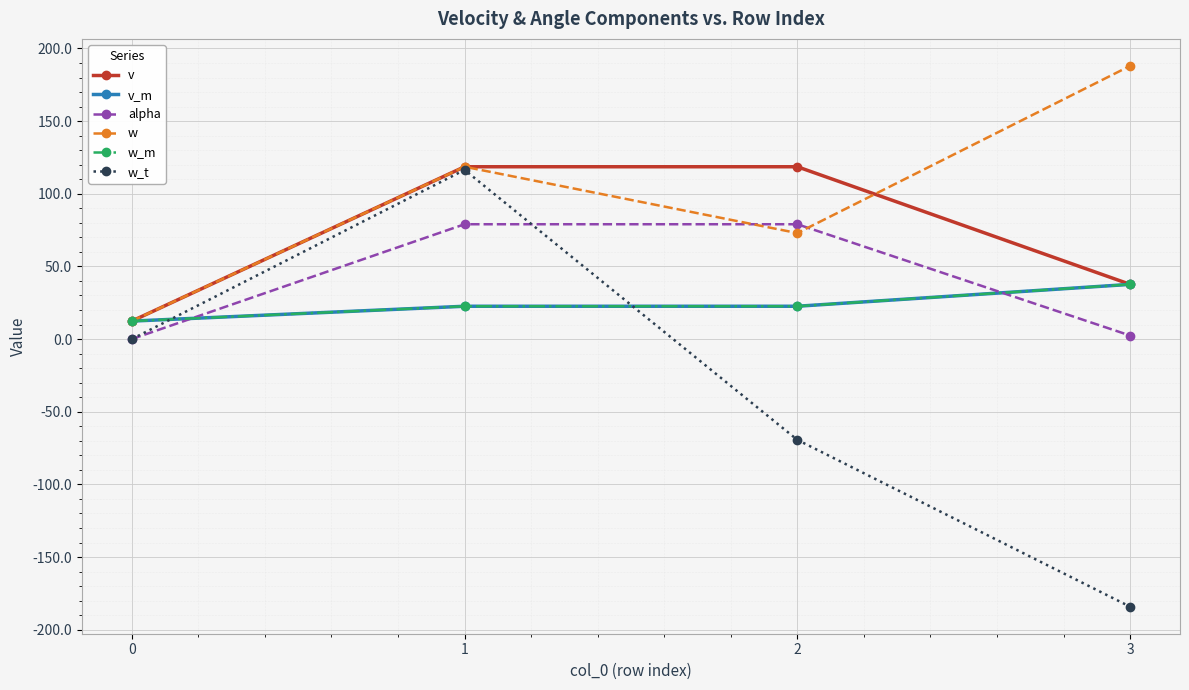

Is this an area chart (filled region under the line)?

No